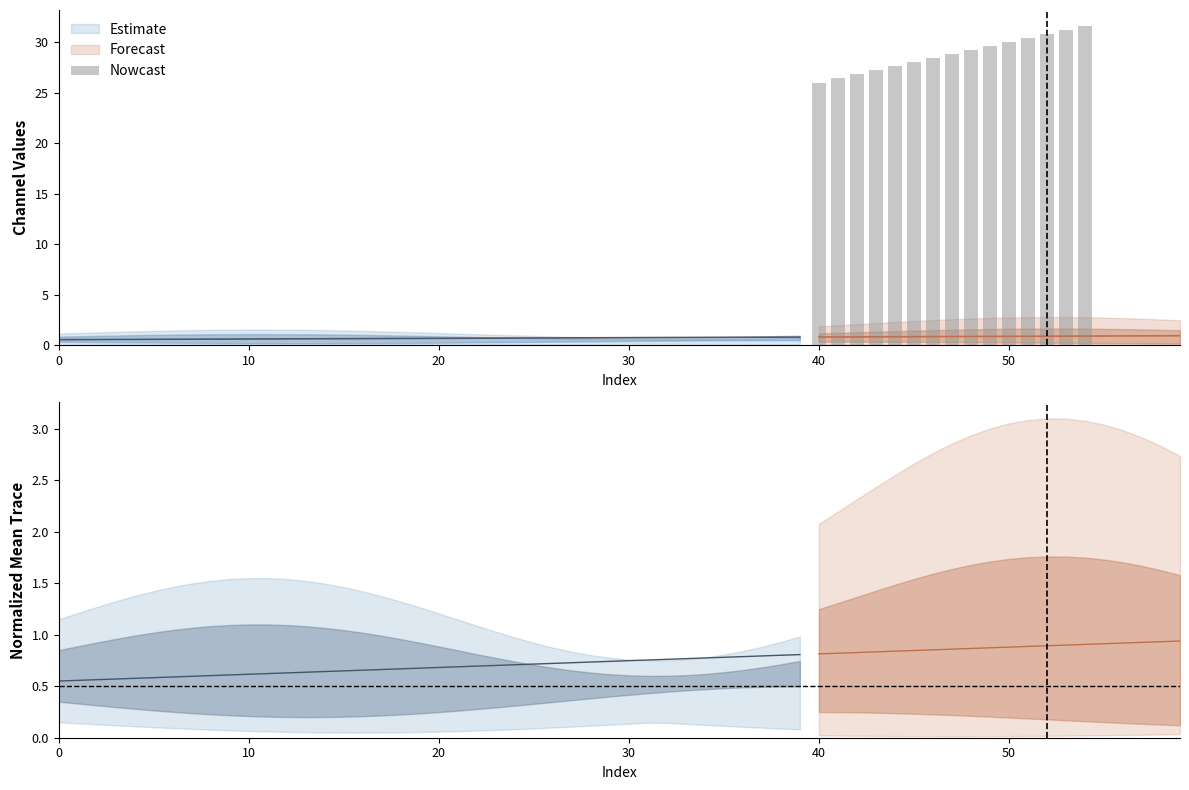

What is the greatest value displayed?

31.6